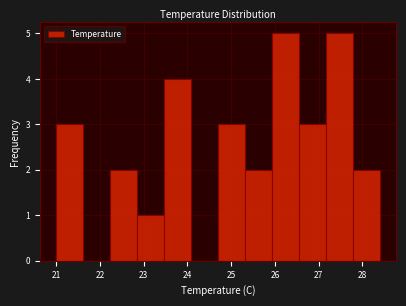

Reading left to right, list every bar in this chart as the range it spans on the x-axis followed by its height. Neither the bar edges nor the heights are printed on the chart, so give them approximately, as read against the axes.

21.0 to 21.6: 3
21.6 to 22.2: 0
22.2 to 22.9: 2
22.9 to 23.5: 1
23.5 to 24.1: 4
24.1 to 24.7: 0
24.7 to 25.3: 3
25.3 to 25.9: 2
25.9 to 26.6: 5
26.6 to 27.2: 3
27.2 to 27.8: 5
27.8 to 28.4: 2